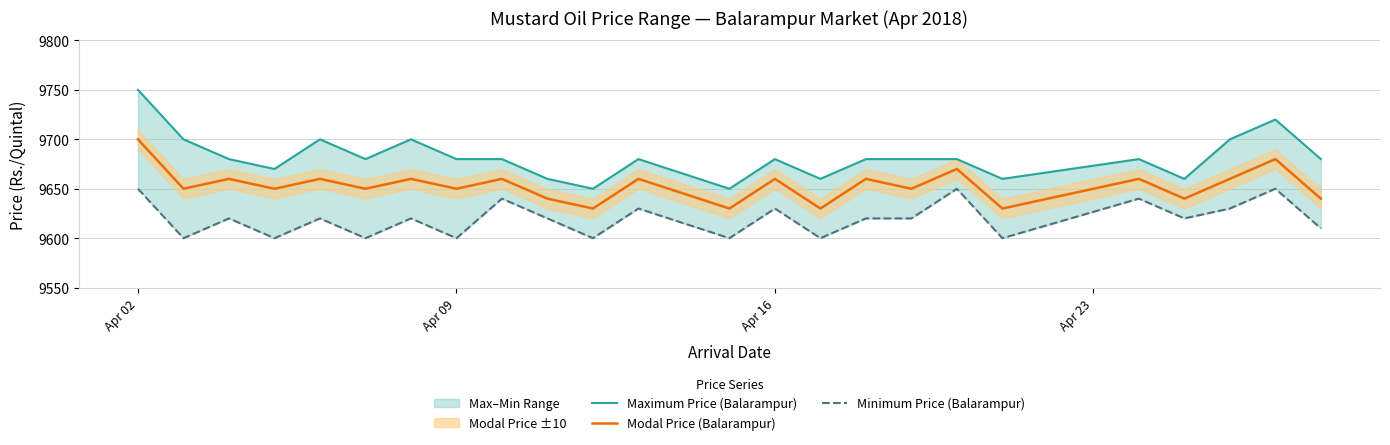

What is the minimum value for Modal Price (Balarampur)?

9630